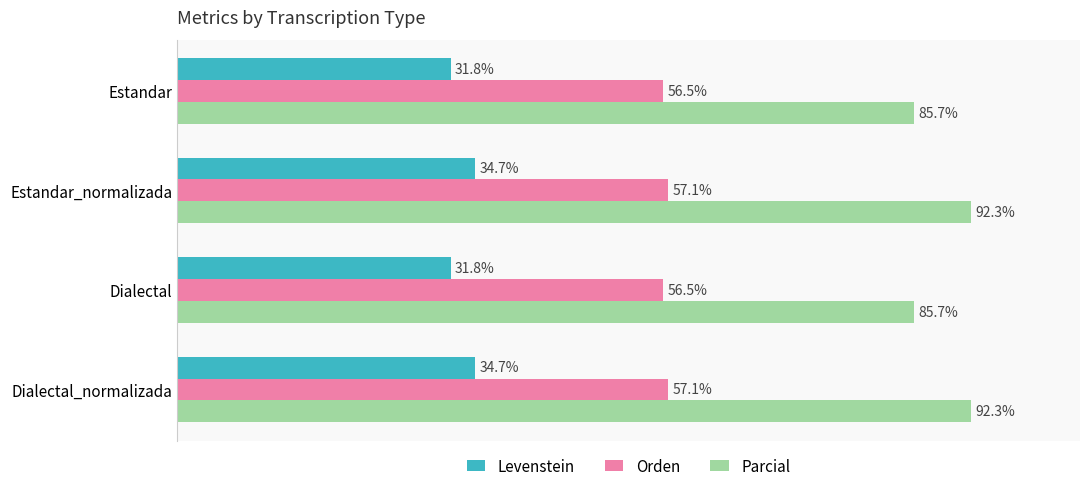

Which series has the largest total across all categories?

Parcial